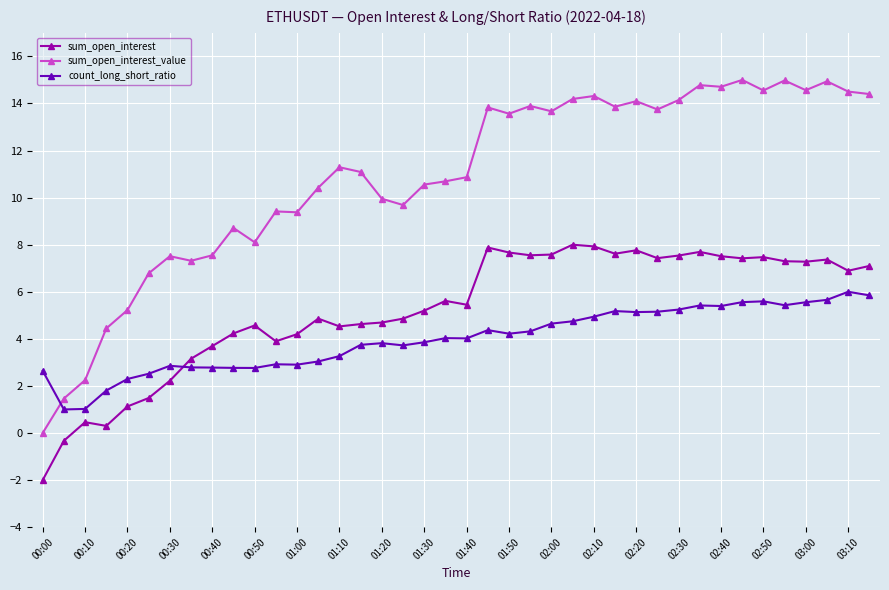

At how many categories does at least one series exceed 8?

31